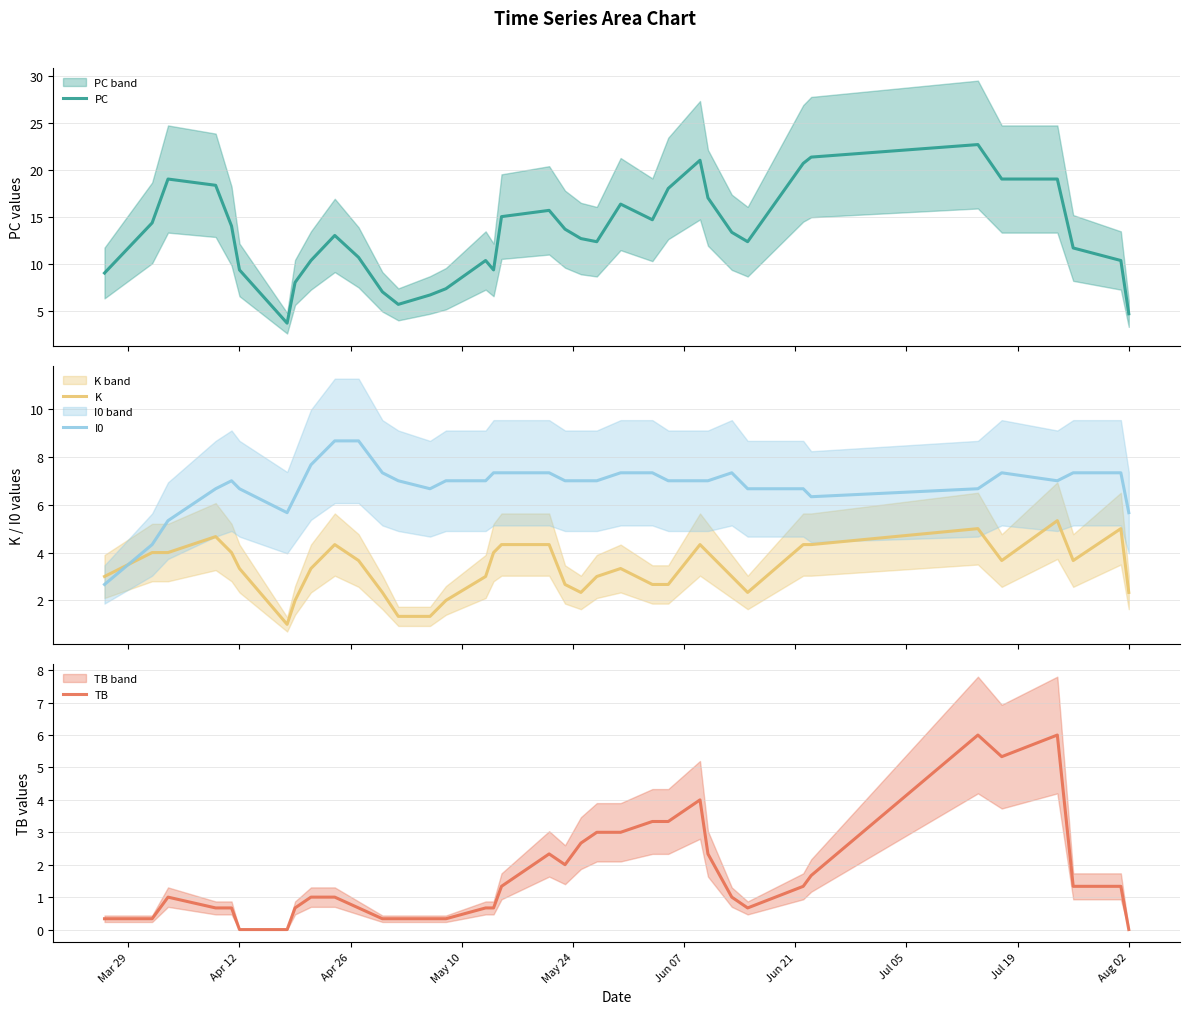

Reading left to right, what are all the values shown in this chart?

PC: 9.0	14.3	19.0	18.3	14.0	9.3	3.7	8.0	10.3	13.0	10.7	7.0	5.7	6.7	7.3	10.3	9.3	15.0	15.7	13.7	12.7	12.3	16.3	14.7	18.0	21.0	17.0	13.3	12.3	20.7	21.3	22.7	19.0	19.0	11.7	10.3	4.7
K: 3.0	4.0	4.0	4.7	4.0	3.3	1.0	2.0	3.3	4.3	3.7	2.3	1.3	1.3	2.0	3.0	4.0	4.3	4.3	2.7	2.3	3.0	3.3	2.7	2.7	4.3	4.0	3.0	2.3	4.3	4.3	5.0	3.7	5.3	3.7	5.0	2.3
I0: 2.7	4.3	5.3	6.7	7.0	6.7	5.7	6.3	7.7	8.7	8.7	7.3	7.0	6.7	7.0	7.0	7.3	7.3	7.3	7.0	7.0	7.0	7.3	7.3	7.0	7.0	7.0	7.3	6.7	6.7	6.3	6.7	7.3	7.0	7.3	7.3	5.7
TB: 0.3	0.3	1.0	0.7	0.7	0.0	0.0	0.7	1.0	1.0	0.7	0.3	0.3	0.3	0.3	0.7	0.7	1.3	2.3	2.0	2.7	3.0	3.0	3.3	3.3	4.0	2.3	1.0	0.7	1.3	1.7	6.0	5.3	6.0	1.3	1.3	0.0